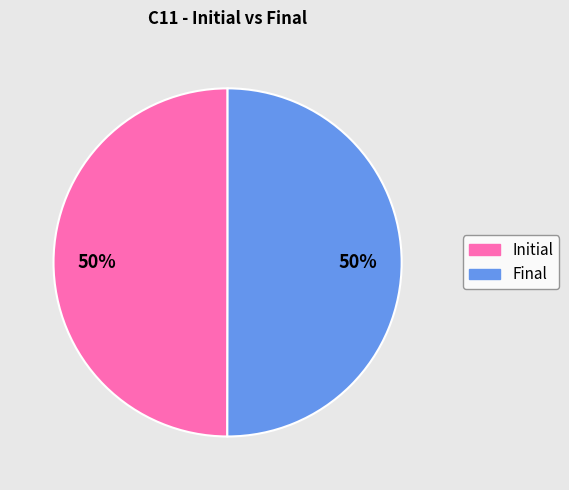

To the nearest percent, what percentage of the pie is Final?

50%